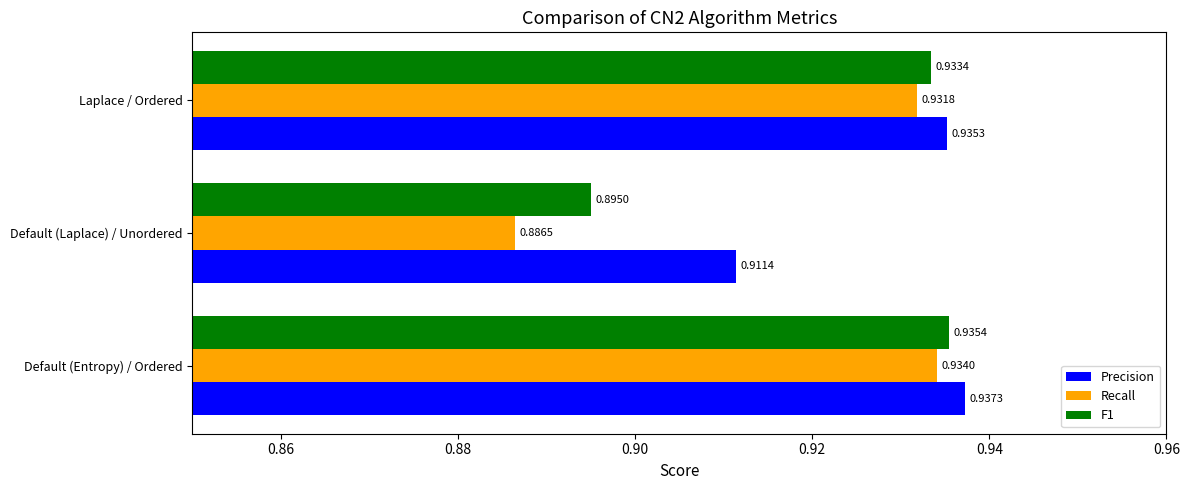

At how many categories does at least one series exceed 0?

3